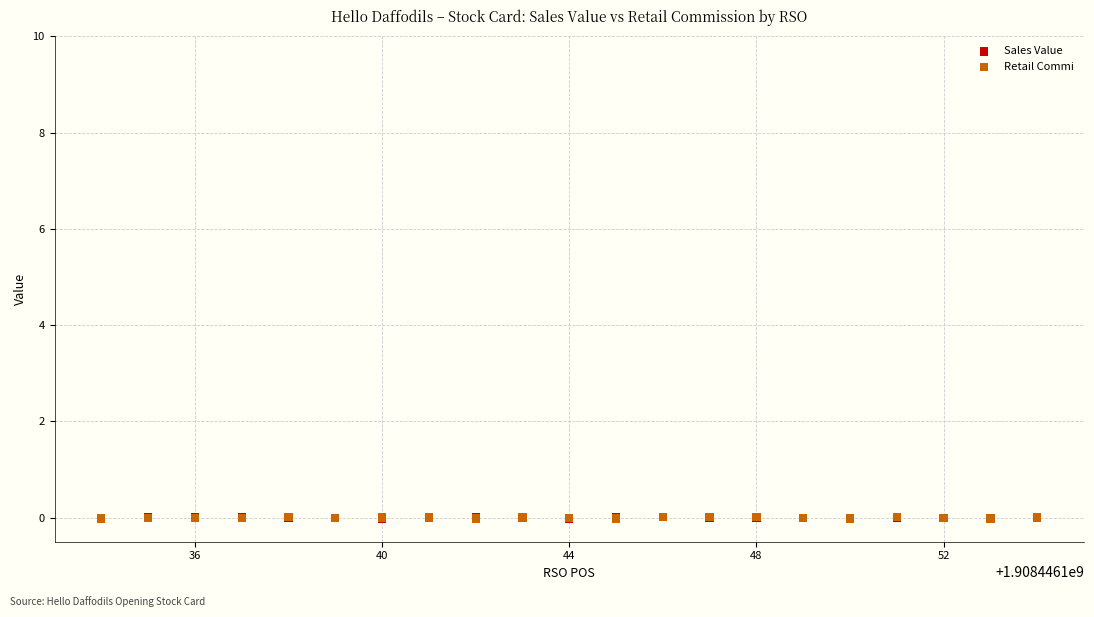

What are all the series names shown in the legend?

Sales Value, Retail Commi